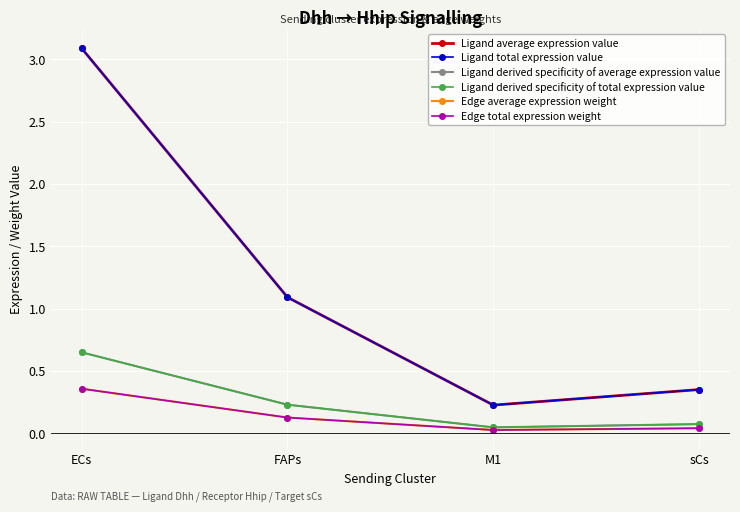

Is it true that Ligand derived specificity of total expression value equals 0.6 at ECs?

True